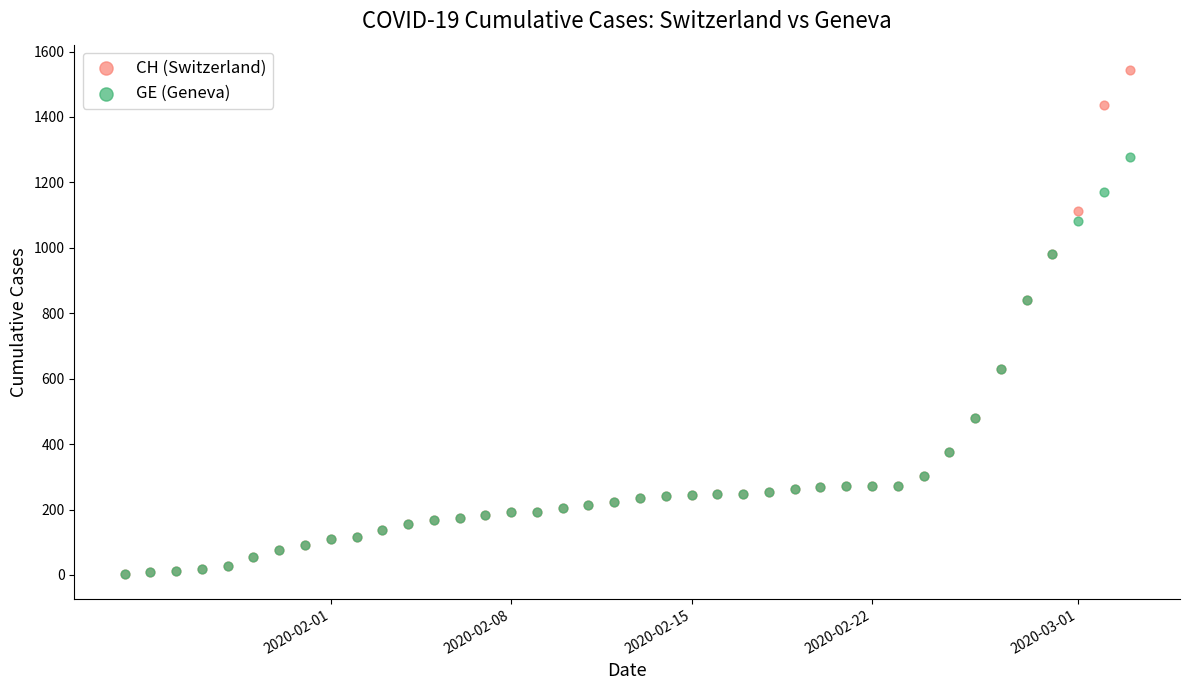

What are all the series names shown in the legend?

CH (Switzerland), GE (Geneva)